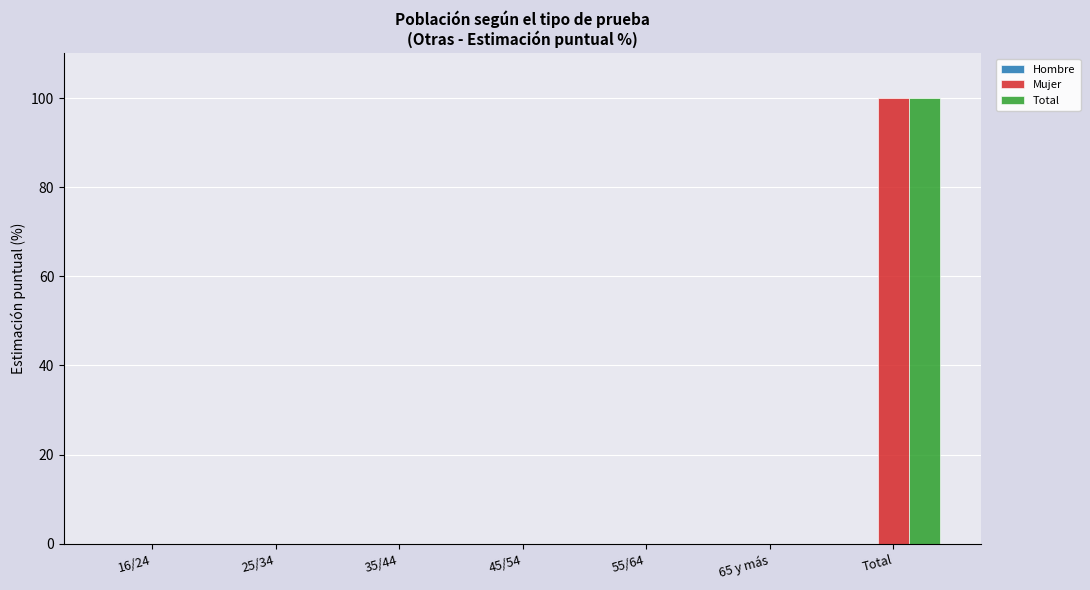

The value of Mujer at 16/24 is 0. True or false?

True